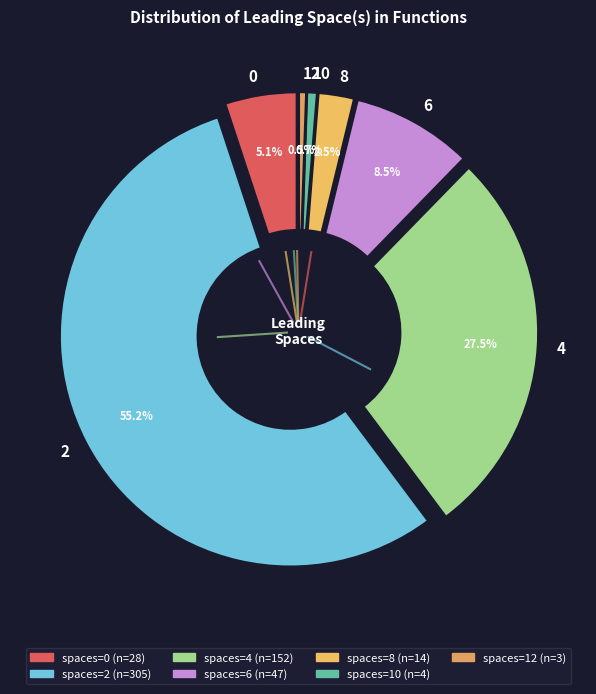

What percentage do 12 and 2 together represent?

55.7%